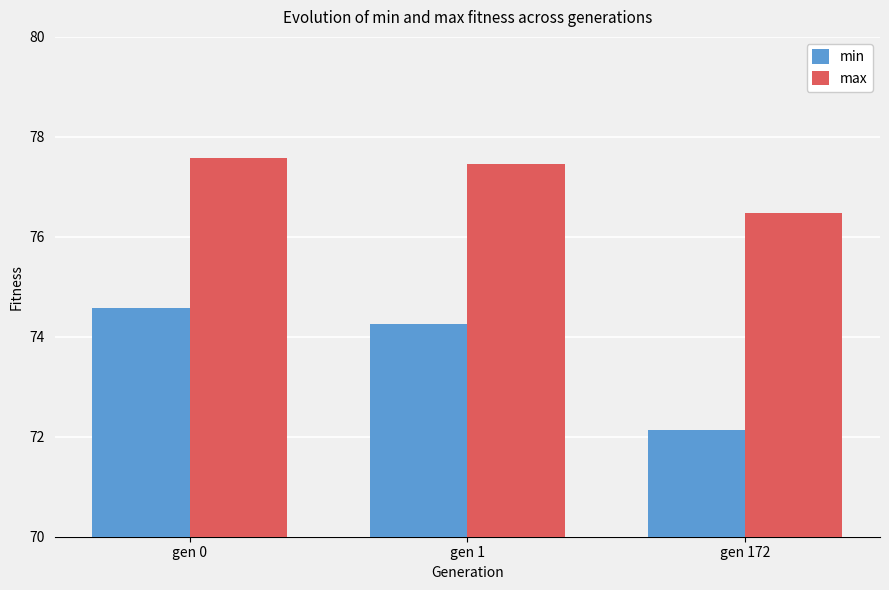

What is the value of the max bar at the 2nd from the left?

77.5